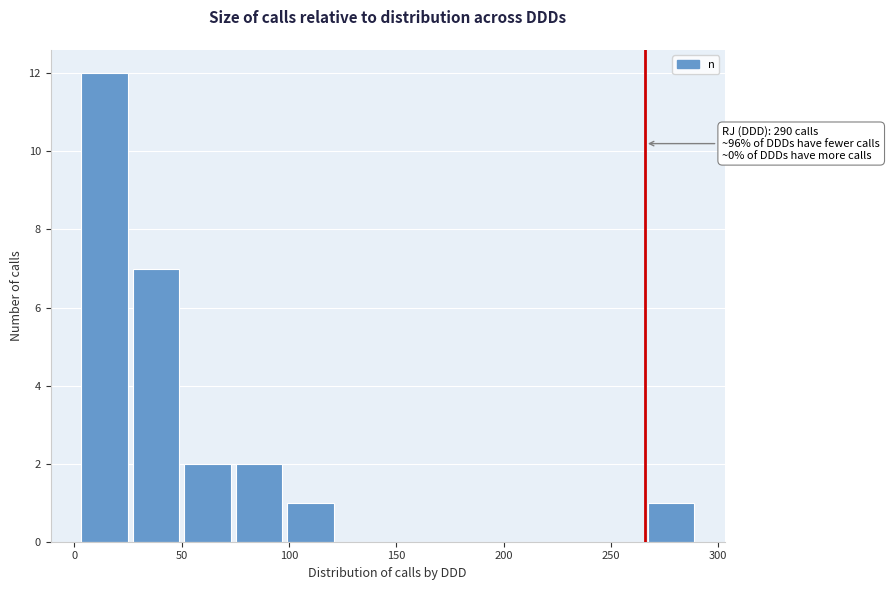

Which range on the x-axis has the tallest bar?

2 to 26